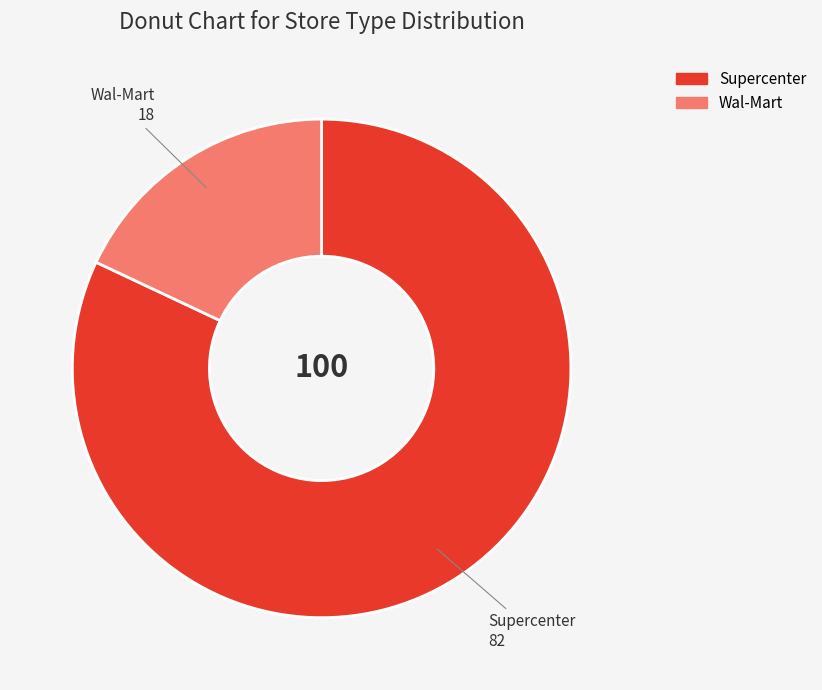

Rank the categories by value from lowest to highest.

Wal-Mart, Supercenter